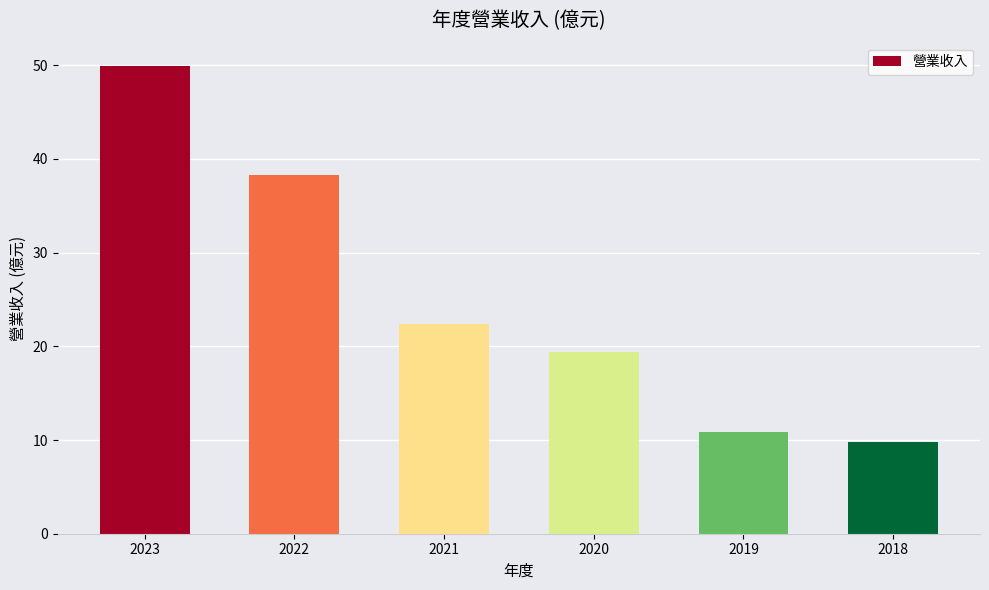

Between 2023 and 2020, which is larger?

2023